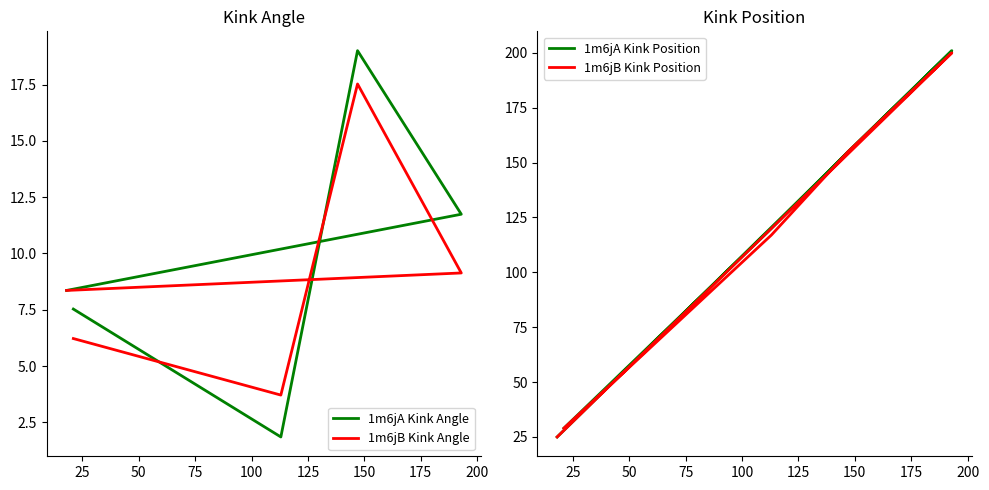

What is the minimum value shown in the chart?

1.8